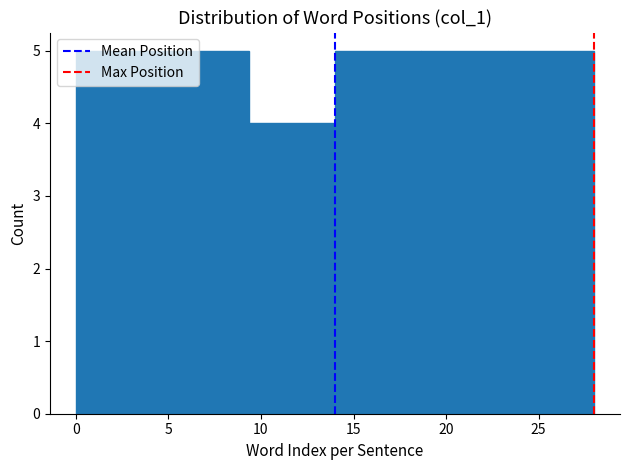

Reading left to right, list every bar in this chart as the range it spans on the x-axis followed by its height. Neither the bar edges nor the heights are printed on the chart, so give them approximately, as read against the axes.

0.0 to 4.5: 5
4.5 to 9.5: 5
9.5 to 14.0: 4
14.0 to 18.5: 5
18.5 to 23.5: 5
23.5 to 28.0: 5